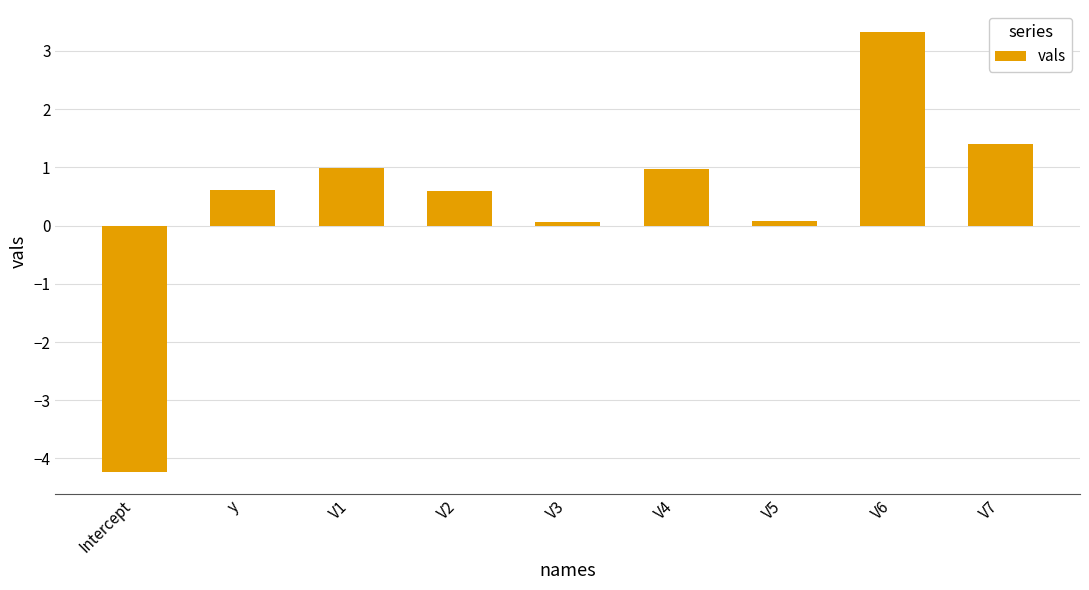

Reading left to right, extract all data points from this chart.

-4.2	0.6	1.0	0.6	0.1	1.0	0.1	3.3	1.4